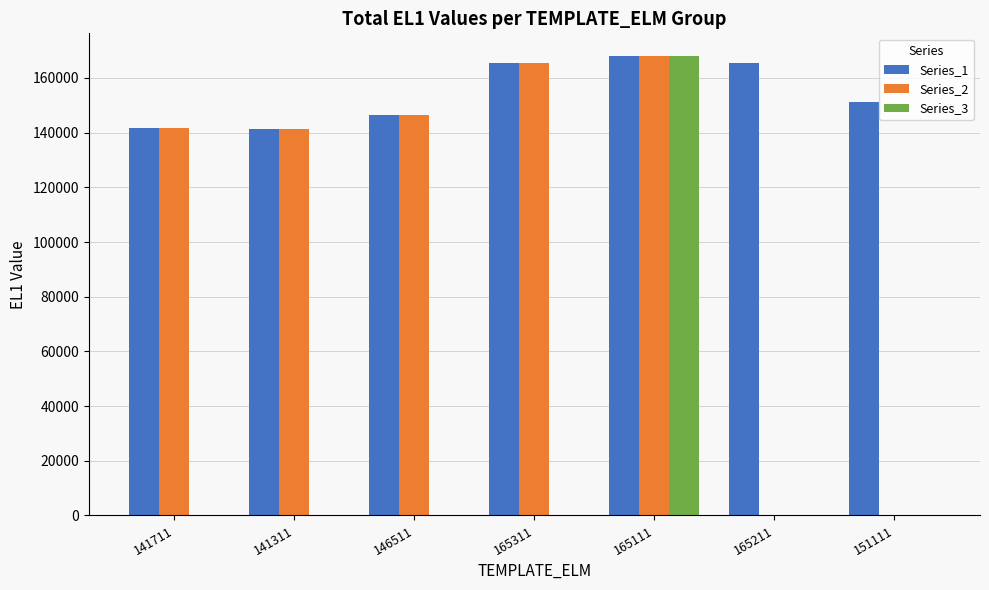

Between 165311 and 151111, which series saw the biggest shift?

Series_2